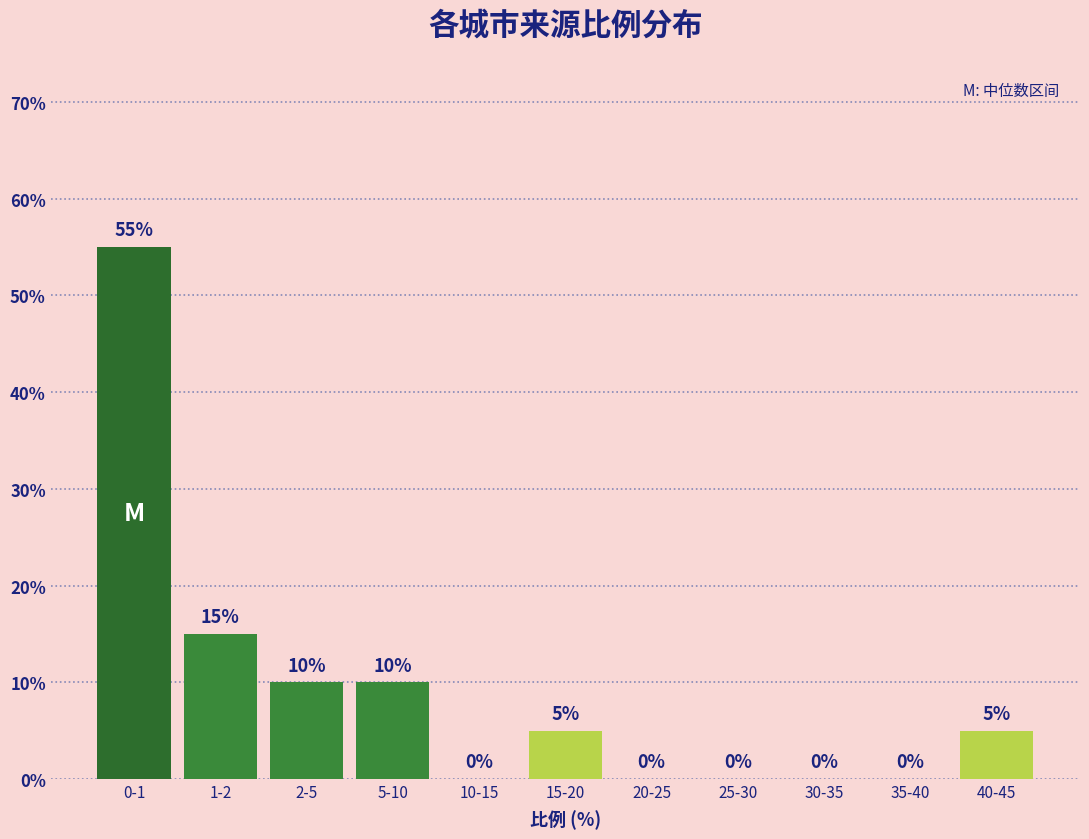

Reading left to right, what are all the values shown in this chart?

0-1=55.0	1-2=15.0	2-5=10.0	5-10=10.0	10-15=0.0	15-20=5.0	20-25=0.0	25-30=0.0	30-35=0.0	35-40=0.0	40-45=5.0